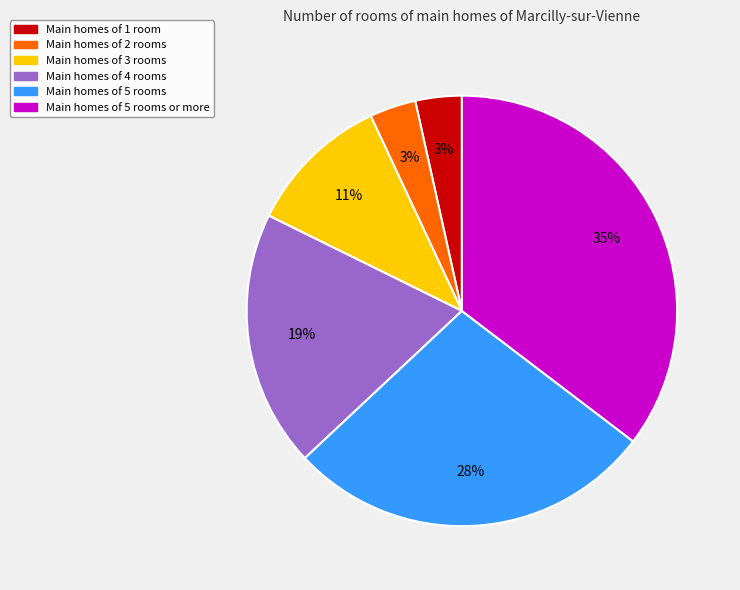

Is there any slice that represents more than half of the pie?

No